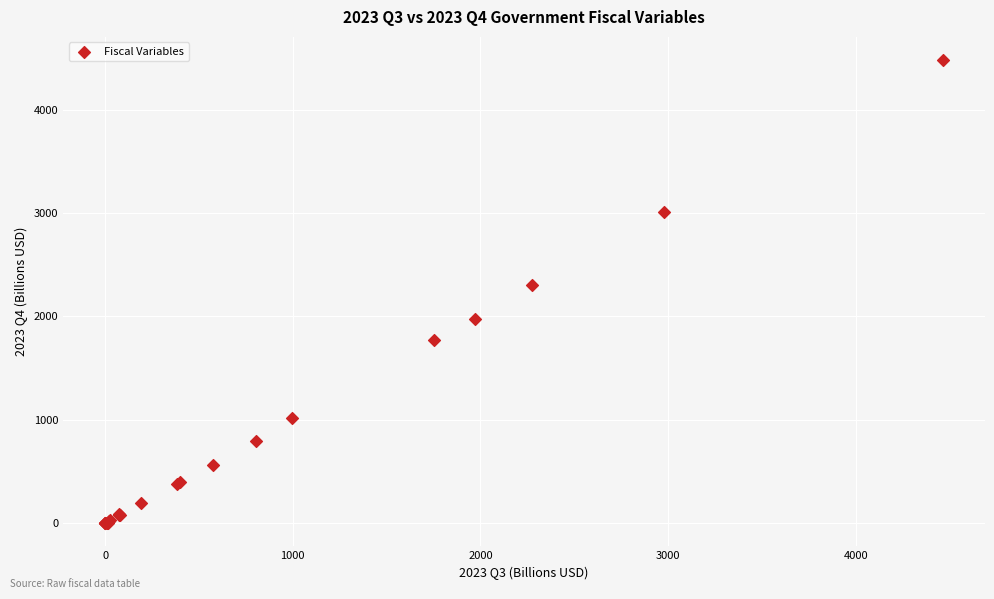

What Y value in the scatter plot is closest to 2239?

2302.0